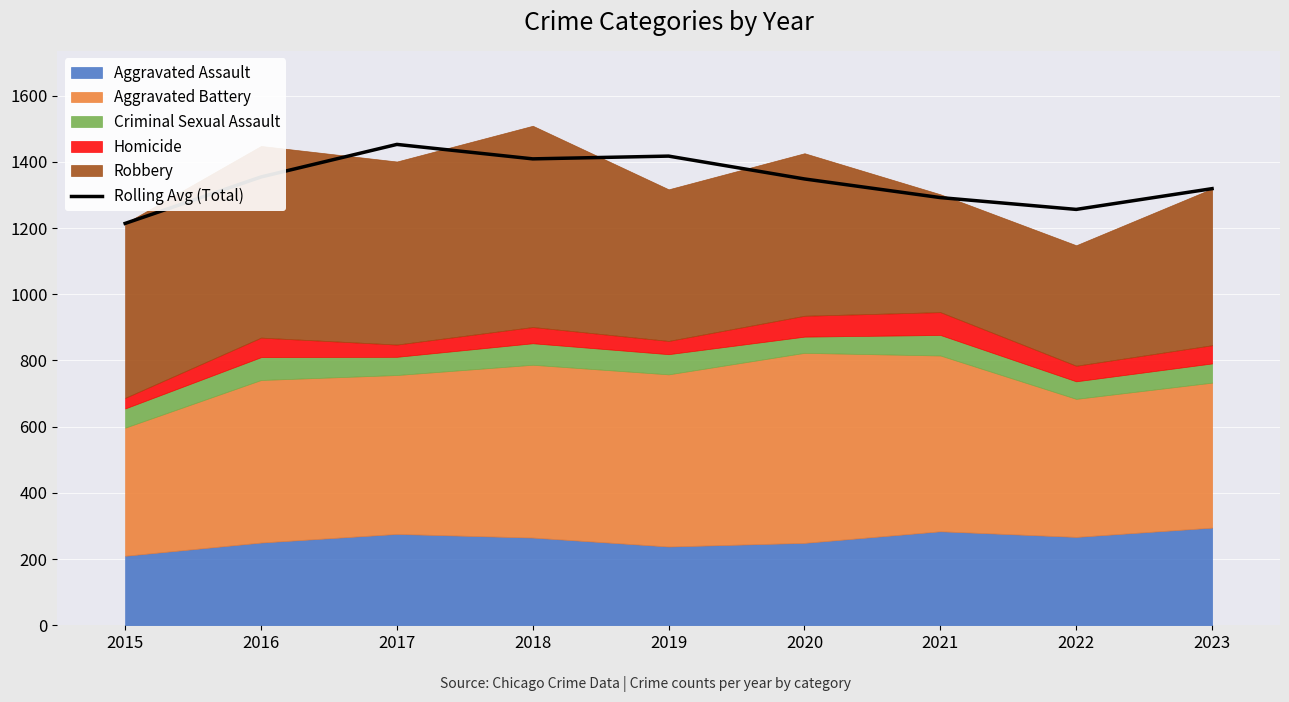

What is the difference between the maximum and second lowest values?

196.3